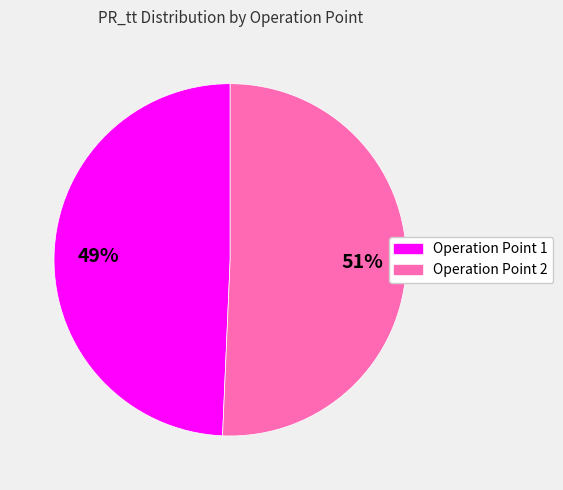

To the nearest percent, what percentage of the pie is Operation Point 1?

49%